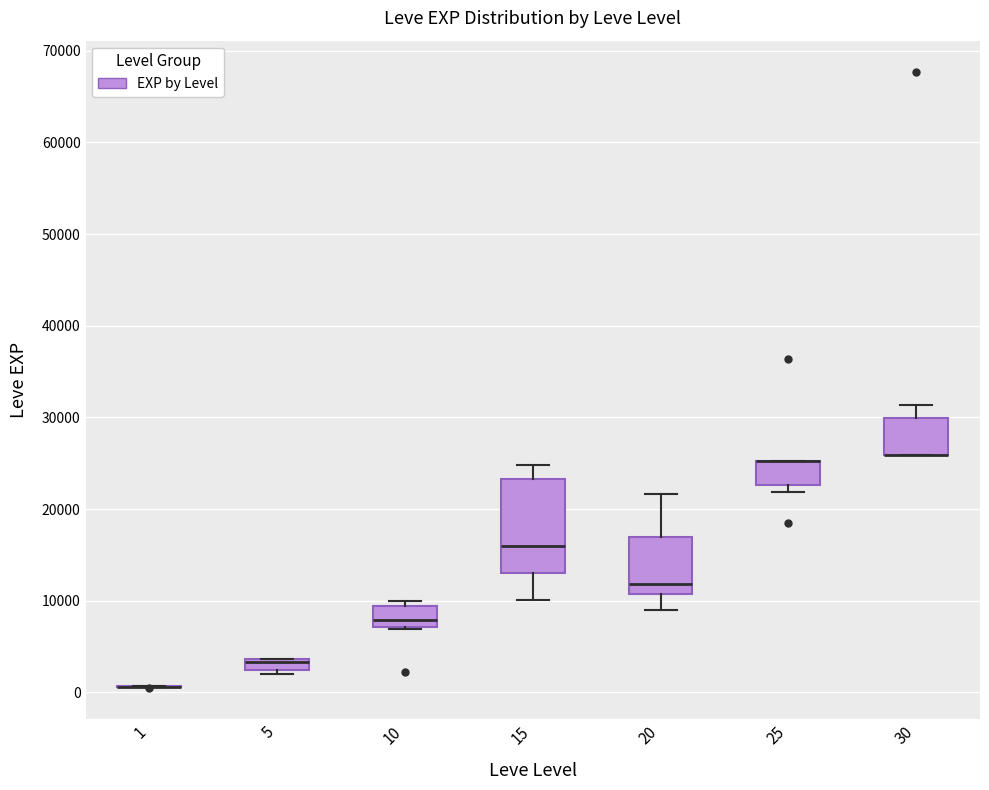

Where does the lower whisker of the box at x = 20 end on the y-axis? The values are not printed on the chart, so give them approximately, as read against the axis.

9000